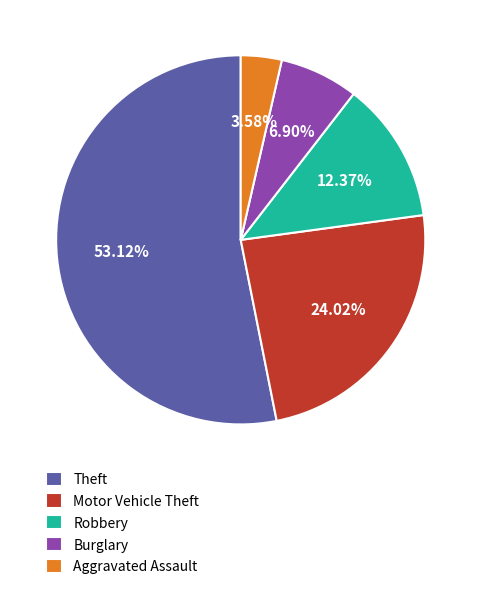

The Burglary slice represents 19% of the pie. True or false?

False